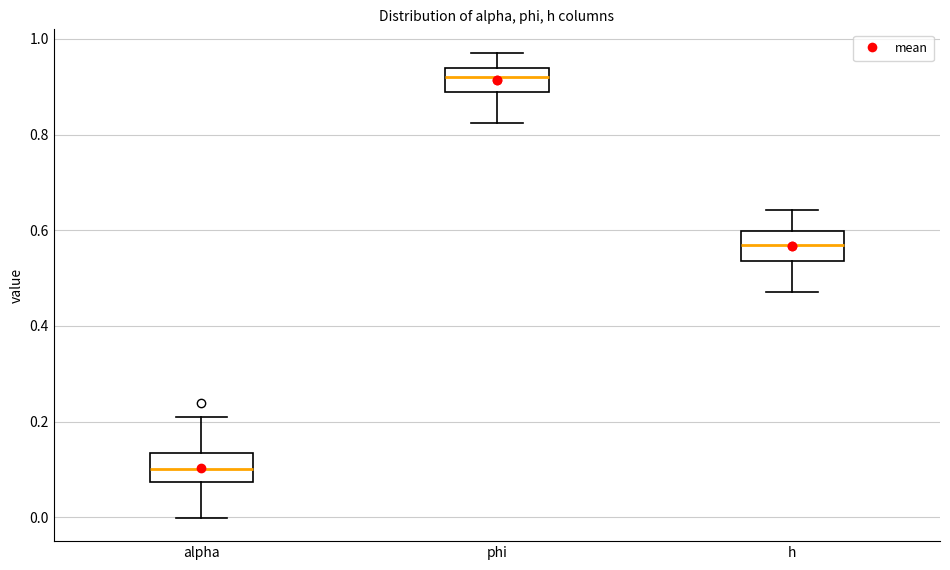

Where does the lower whisker of the box for phi end on the y-axis? The values are not printed on the chart, so give them approximately, as read against the axis.

0.82